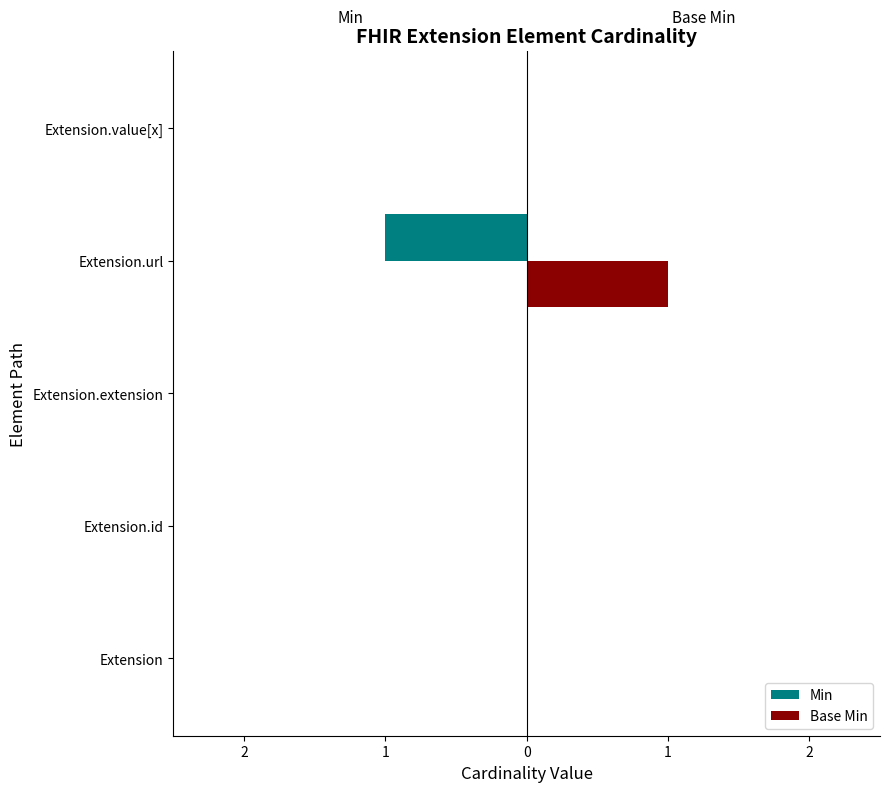

At how many categories does at least one series exceed 0?

1